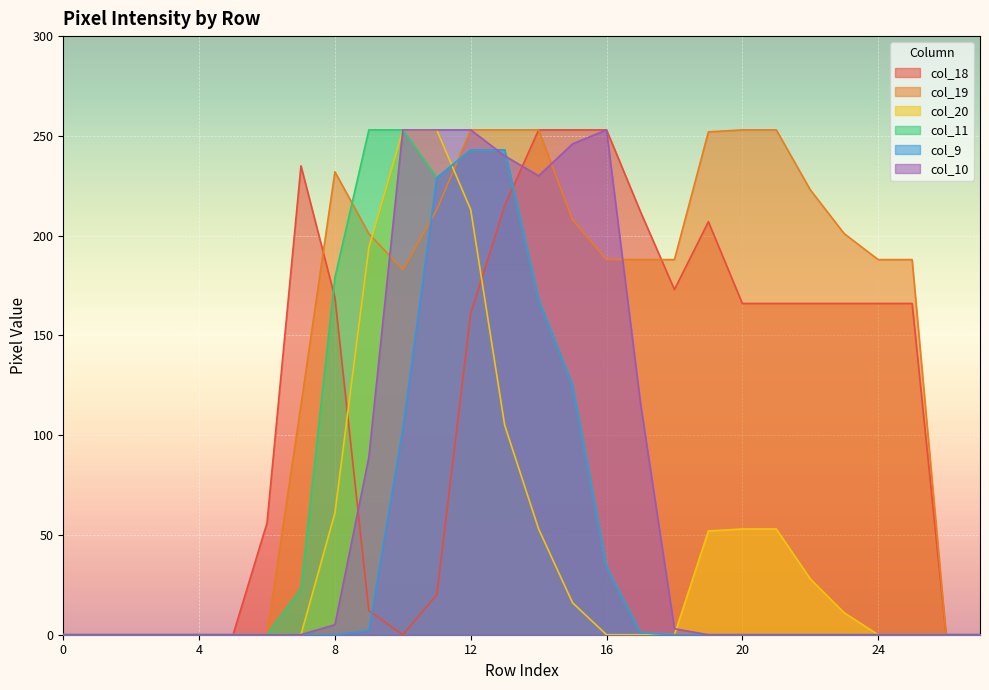

How many series are shown in this chart?

6